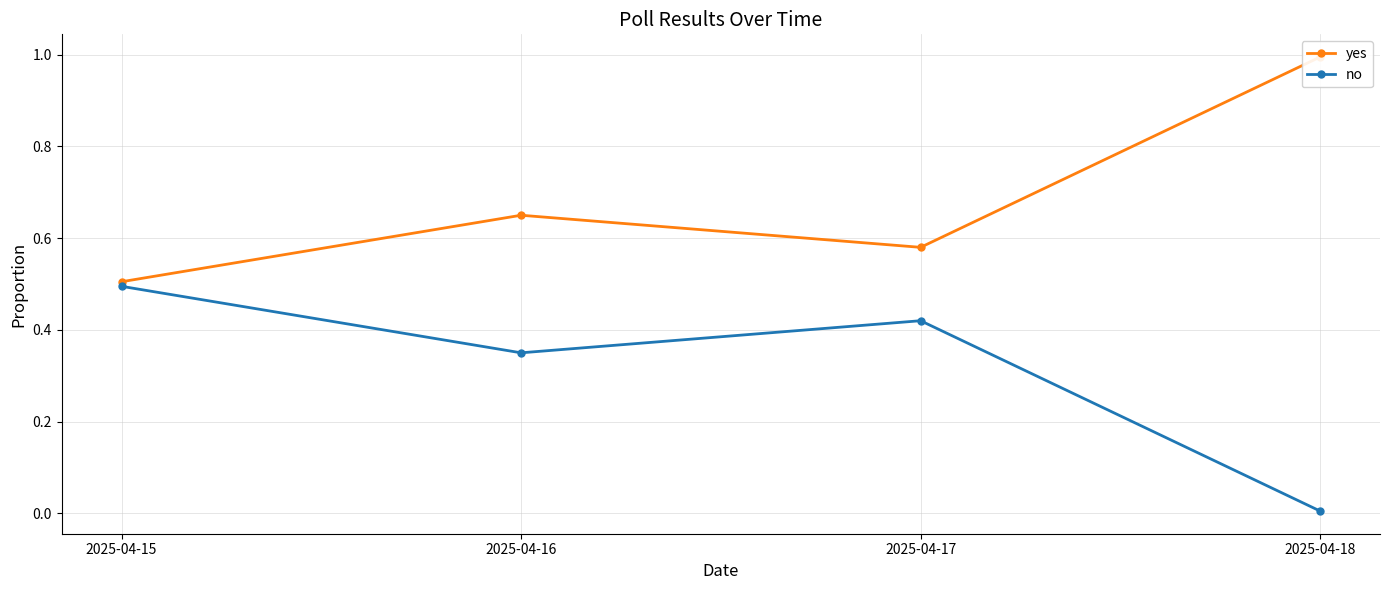

What are all the series names shown in the legend?

yes, no